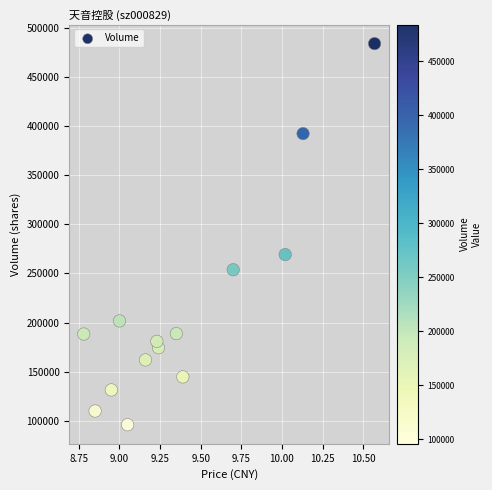

What Y value in the scatter plot is closest to 290047?

269294